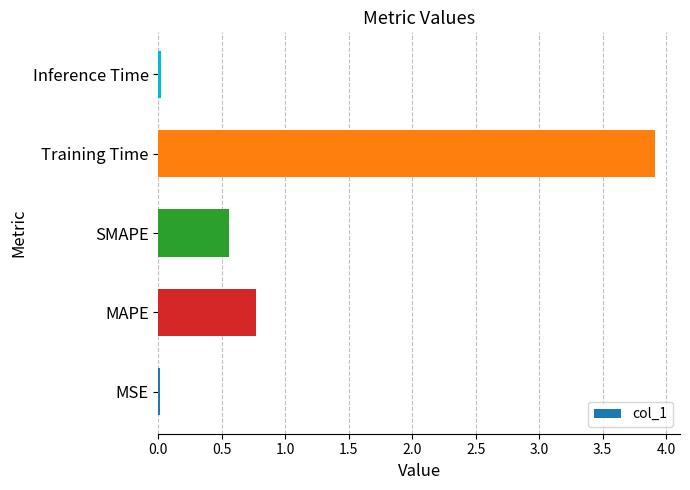

What is the sum of all values?

5.3